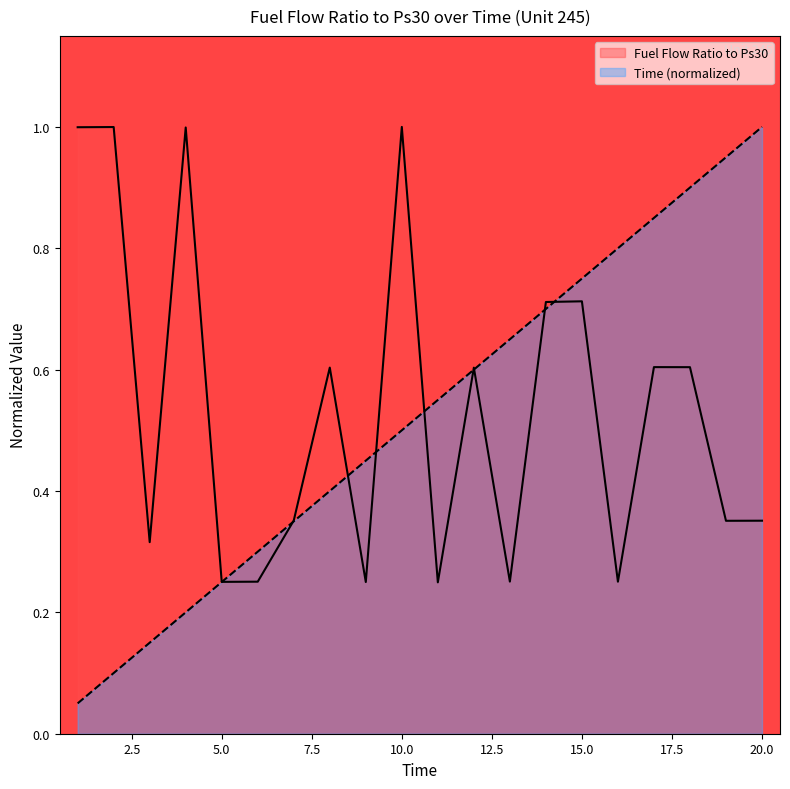

After their last crossing, which series has the higher values: Fuel Flow Ratio to Ps30 or Time?

Time